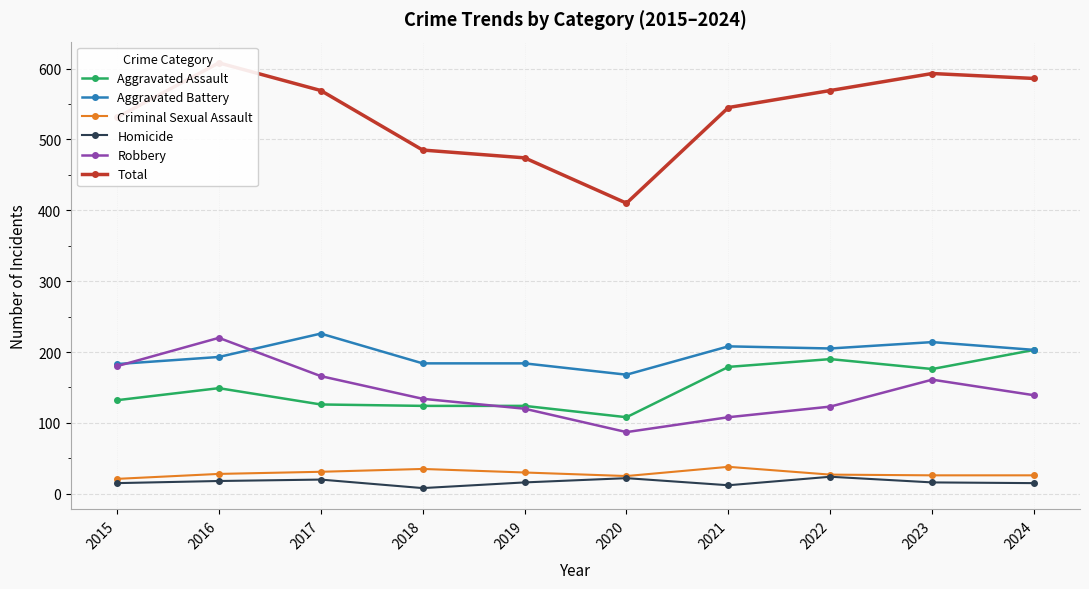

The value of Homicide at 2019 is 4. True or false?

False